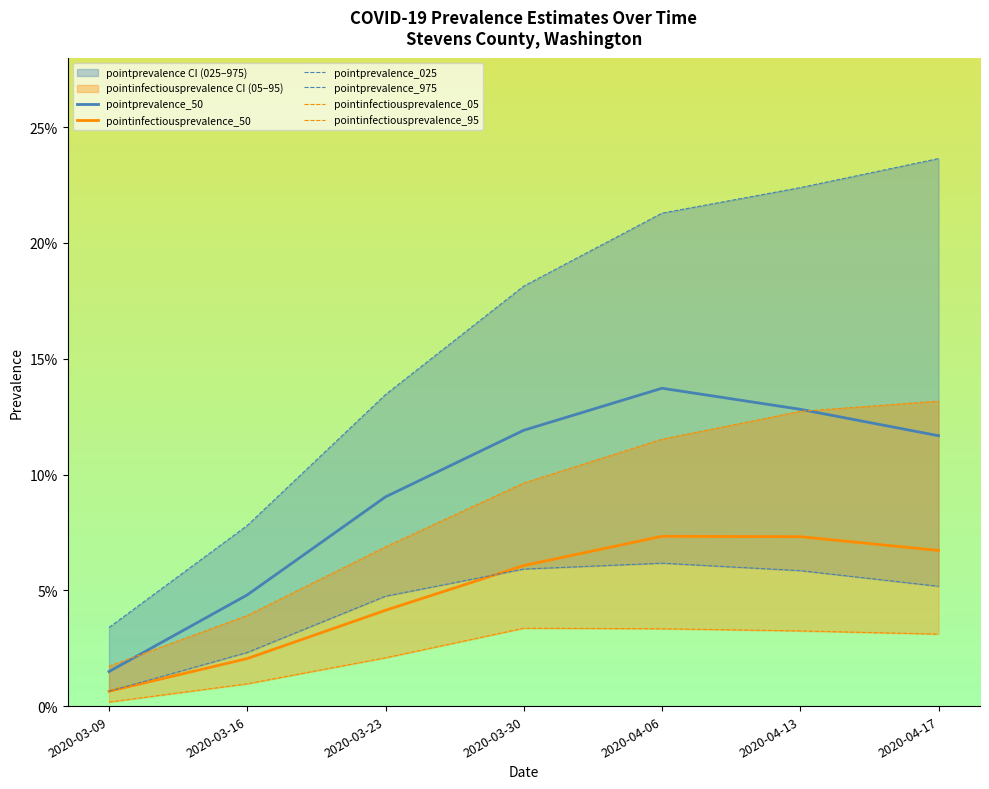

How many lines are shown in the chart?

6